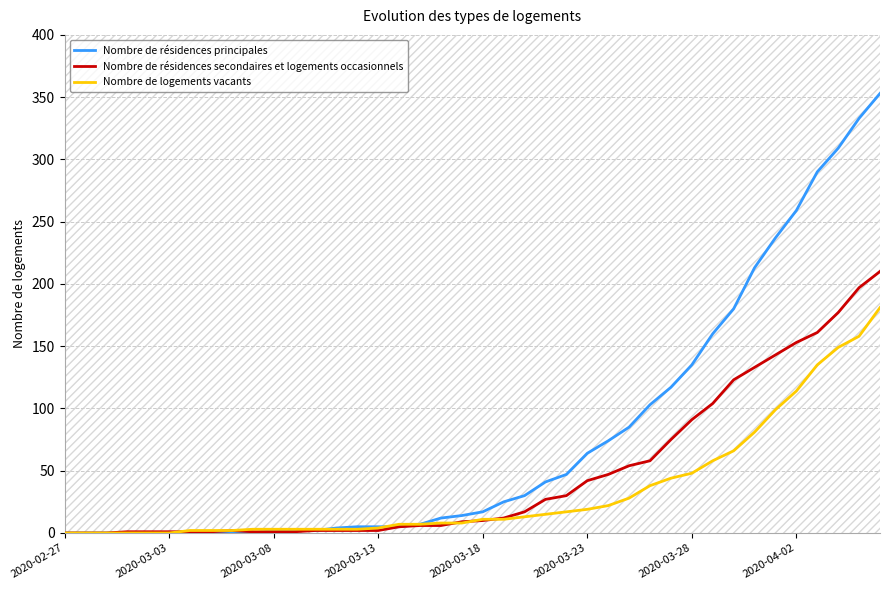

Between 16 and 24, which series saw the biggest shift?

Nombre de résidences principales